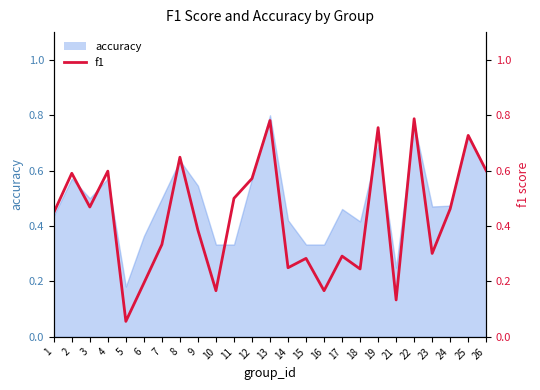

Is it true that the value at 12 is 0.2?

False